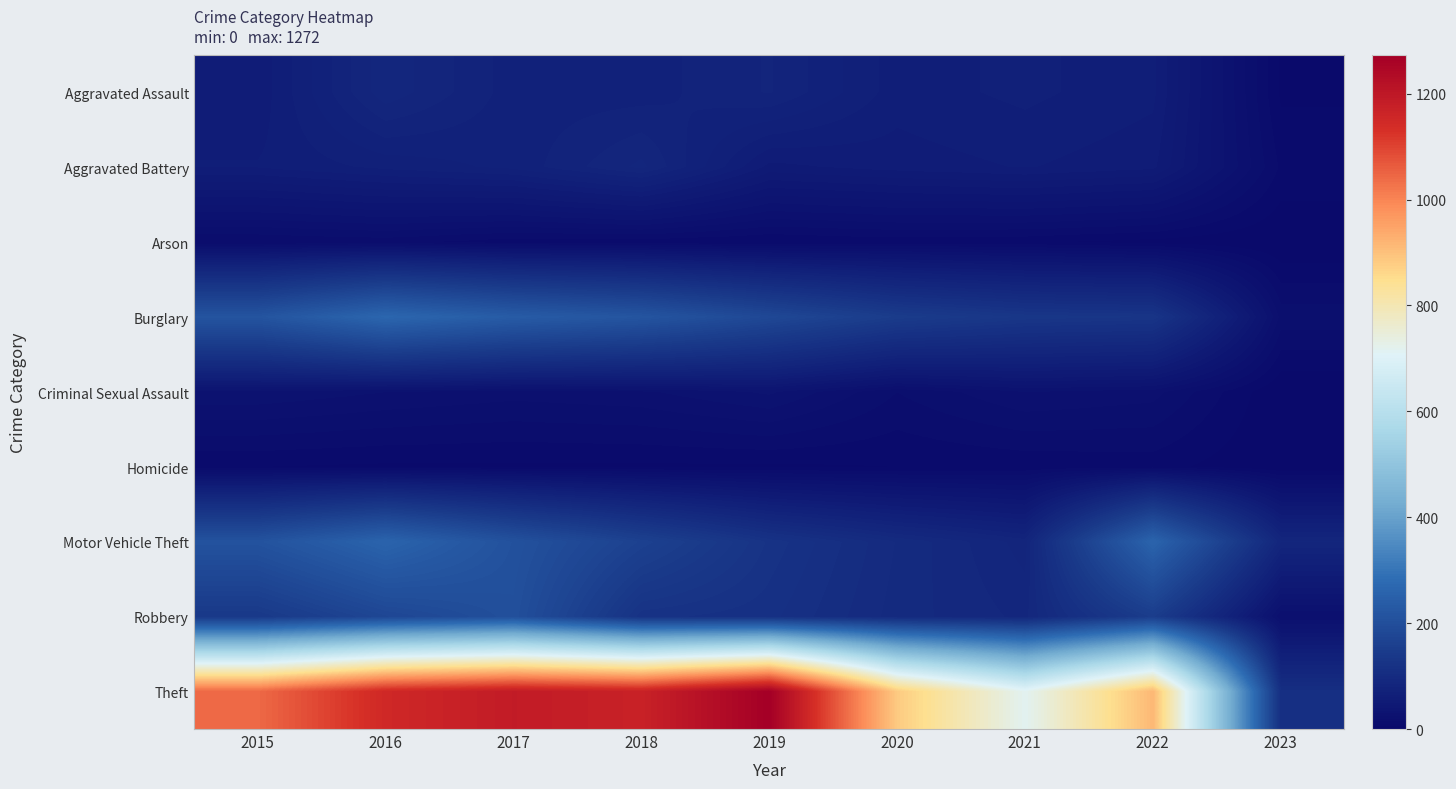

What is the spread (max minus min) of values at 2022?

911